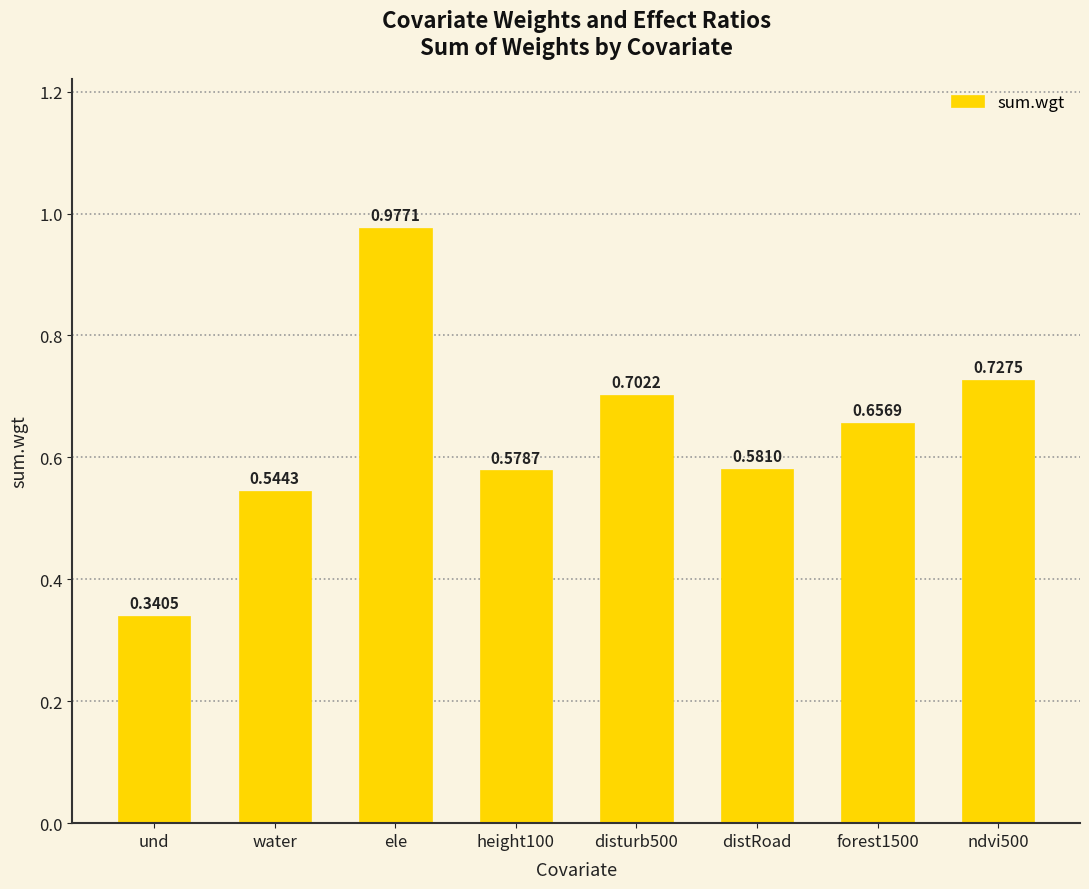

Rank the categories by value from lowest to highest.

und, water, height100, distRoad, forest1500, disturb500, ndvi500, ele